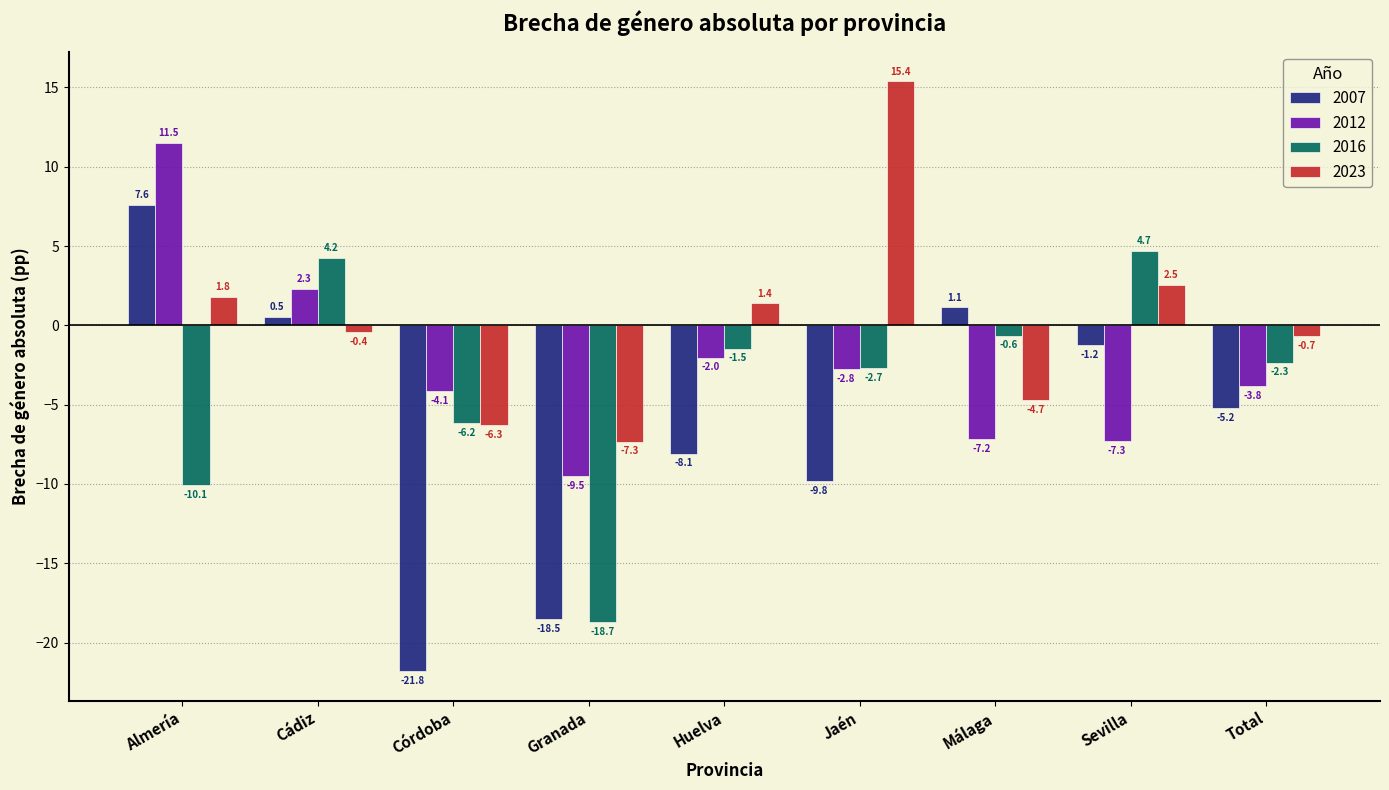

Reading right to left, what are all the values shown in this chart?

2007: -5.2	-1.2	1.1	-9.8	-8.1	-18.5	-21.8	0.5	7.6
2012: -3.8	-7.3	-7.2	-2.8	-2.0	-9.5	-4.1	2.3	11.5
2016: -2.3	4.7	-0.6	-2.7	-1.5	-18.7	-6.2	4.2	-10.1
2023: -0.7	2.5	-4.7	15.4	1.4	-7.3	-6.3	-0.4	1.8